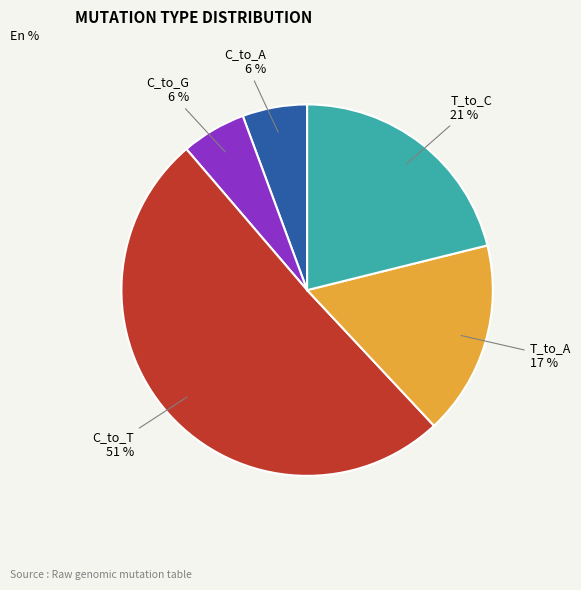

To the nearest percent, what is the average slice percentage?

20%